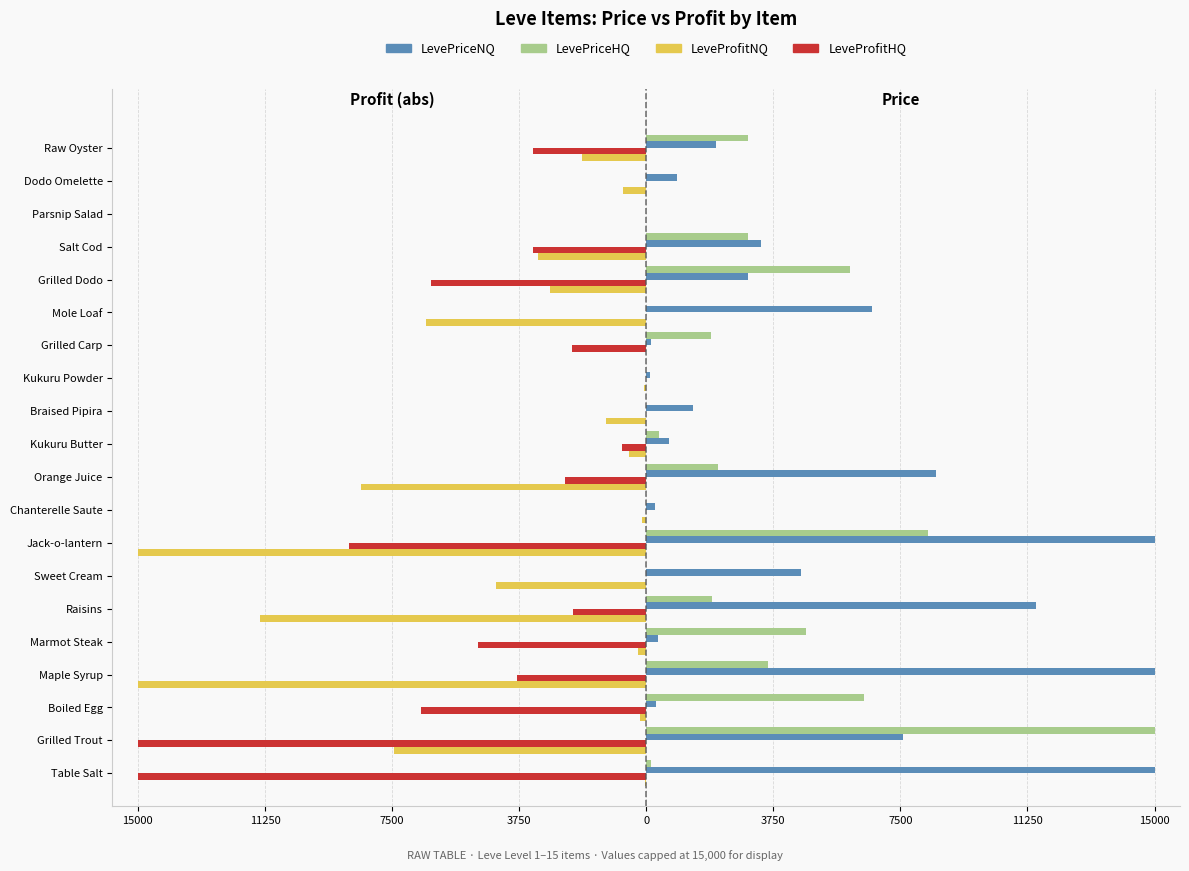

What are all the series names shown in the legend?

LevePriceNQ, LevePriceHQ, LeveProfitNQ, LeveProfitHQ